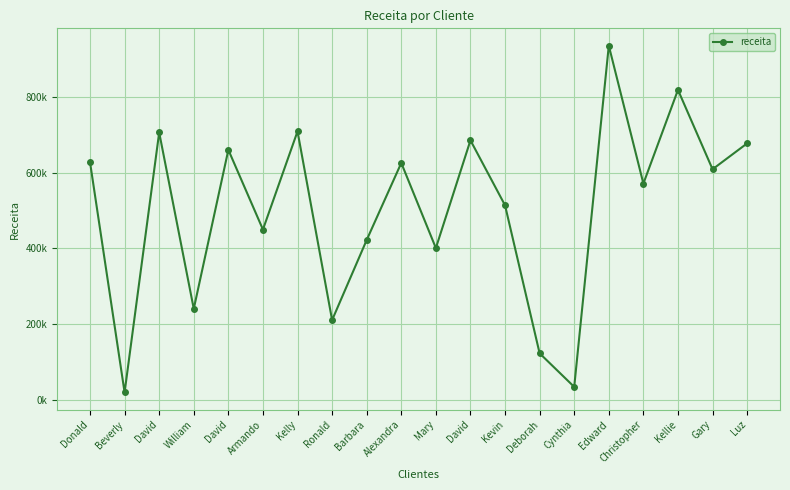

How many points are lower than both their immediate neighbors (excluding endpoints)?

8